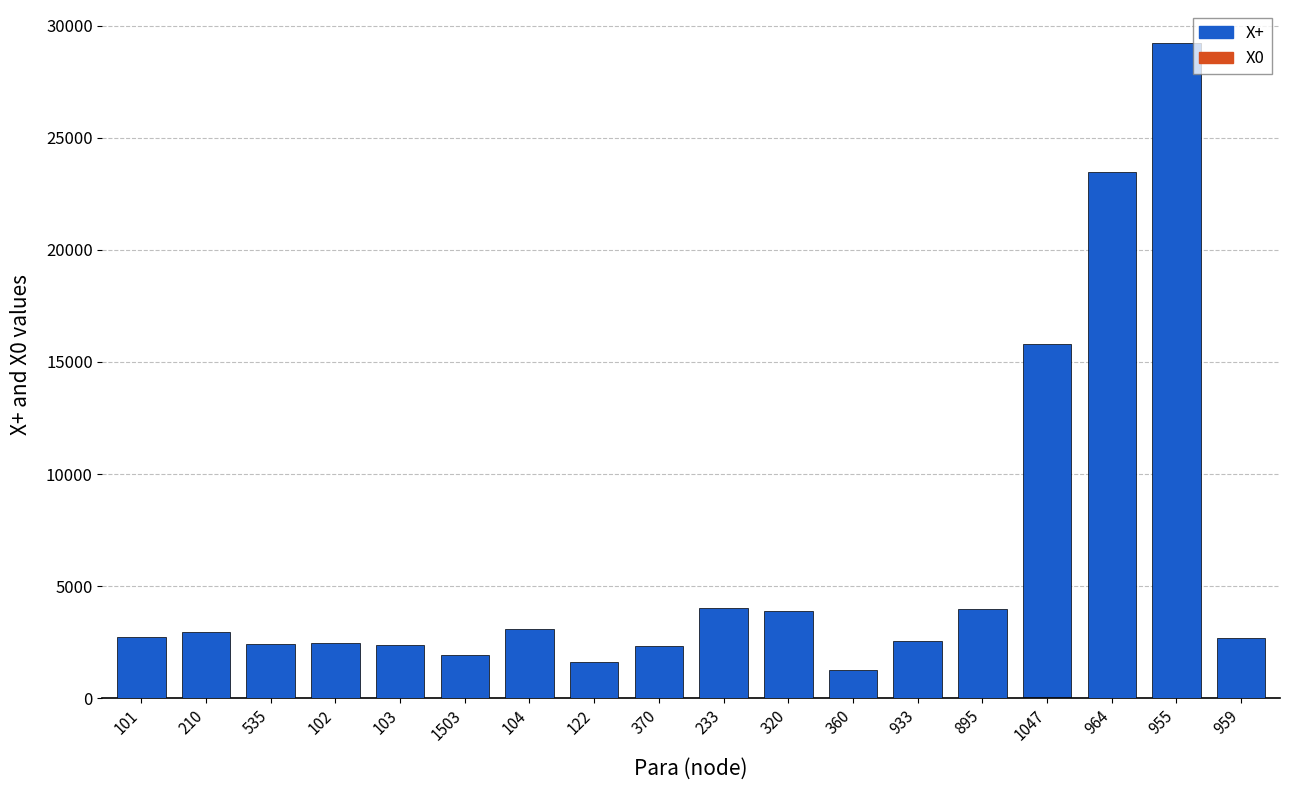

At which category is the sum across all series the highest?

955